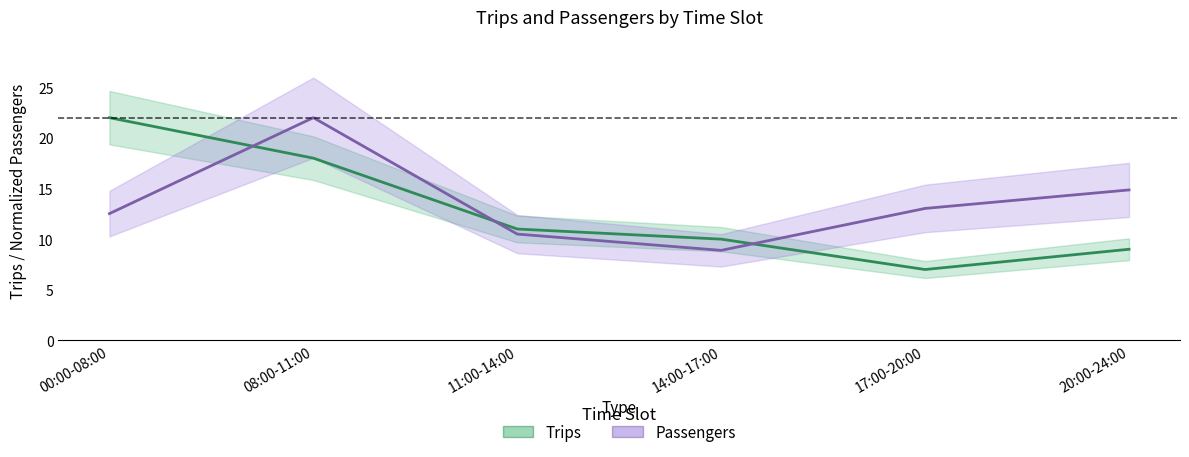

List the series in order of their peak value, lowest first.

Trips, Passengers (normalized)